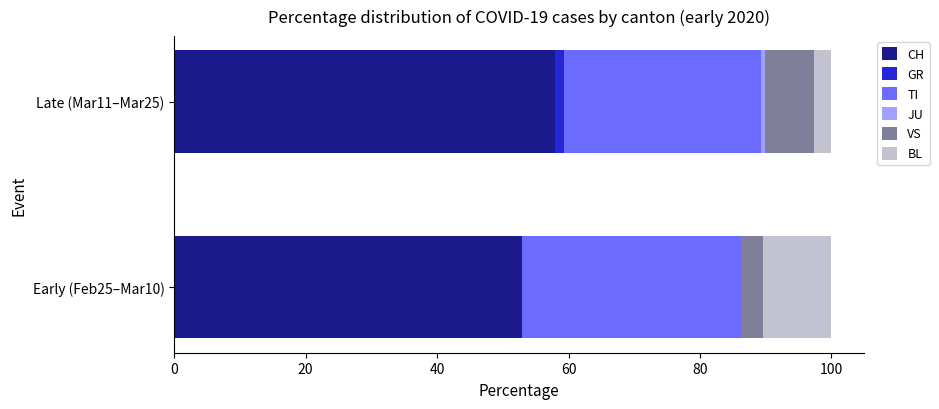

Which category has the highest value in the CH series?

Late (Mar11–Mar25)